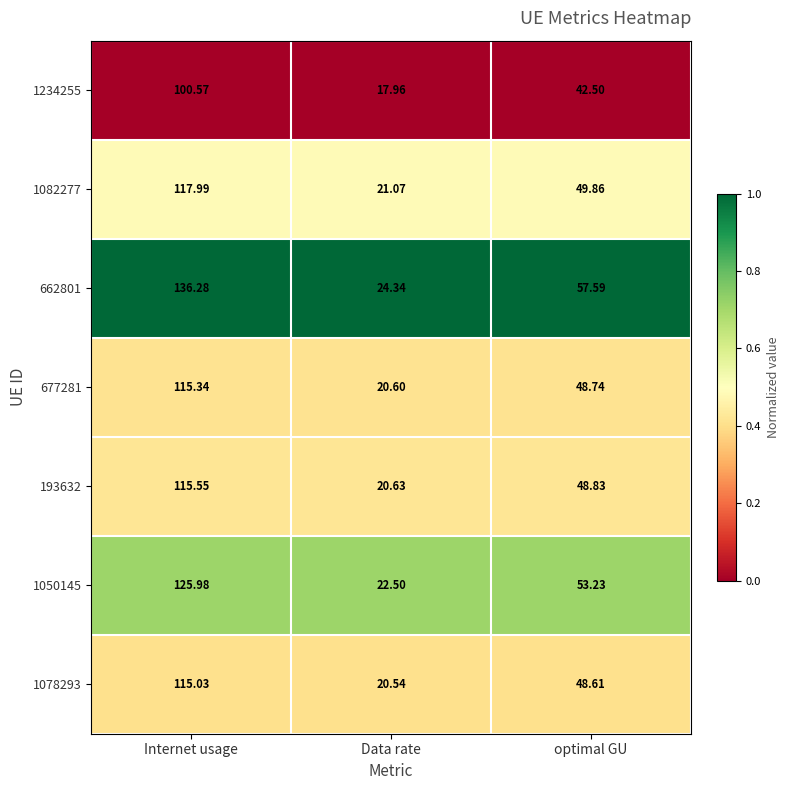

List the labels in order of 662801 value, largest first.

Internet usage, optimal GU, Data rate